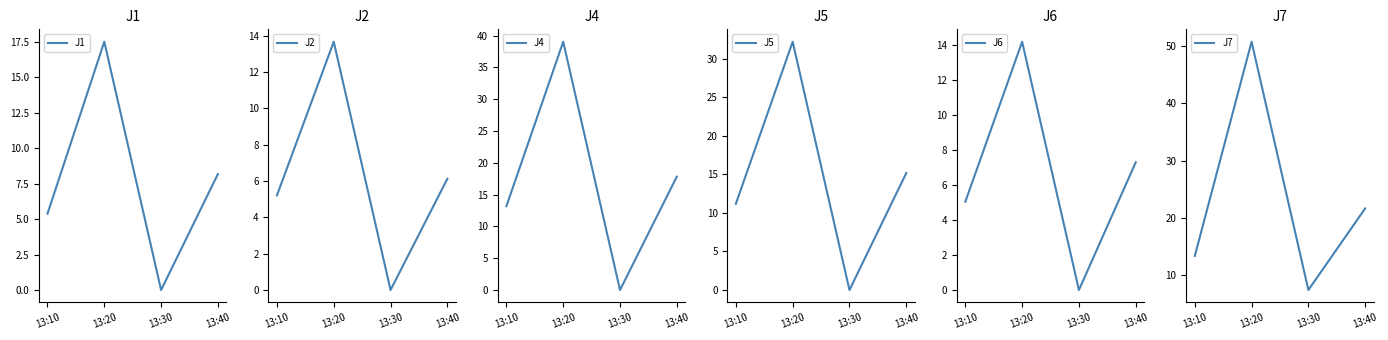

What is the sum of the J1 values at 13:10 and 13:20?

22.9